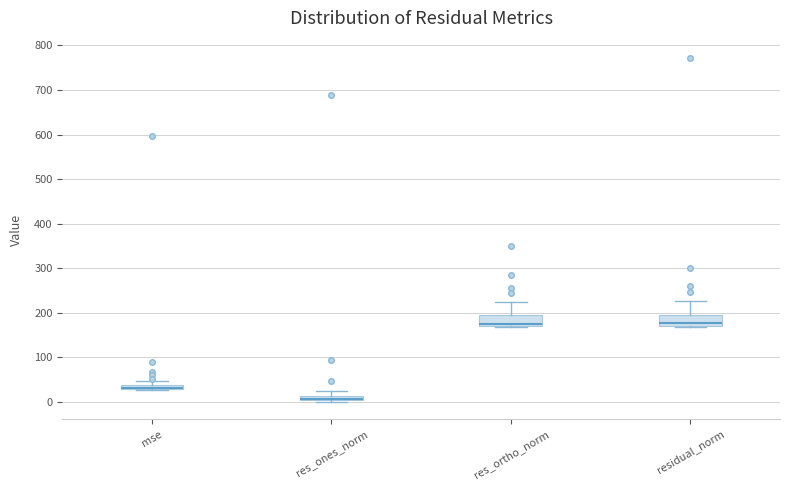

Where does the median line of the box for res_ortho_norm sit on the y-axis? The values are not printed on the chart, so give them approximately, as read against the axis.

180